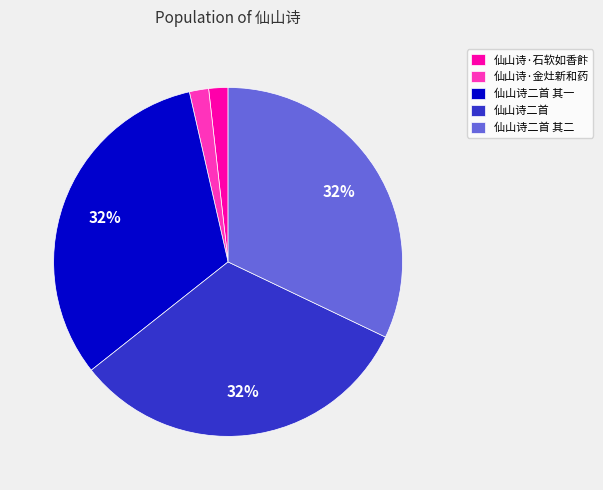

To the nearest percent, what portion does 仙山诗二首 其二 represent?

32%